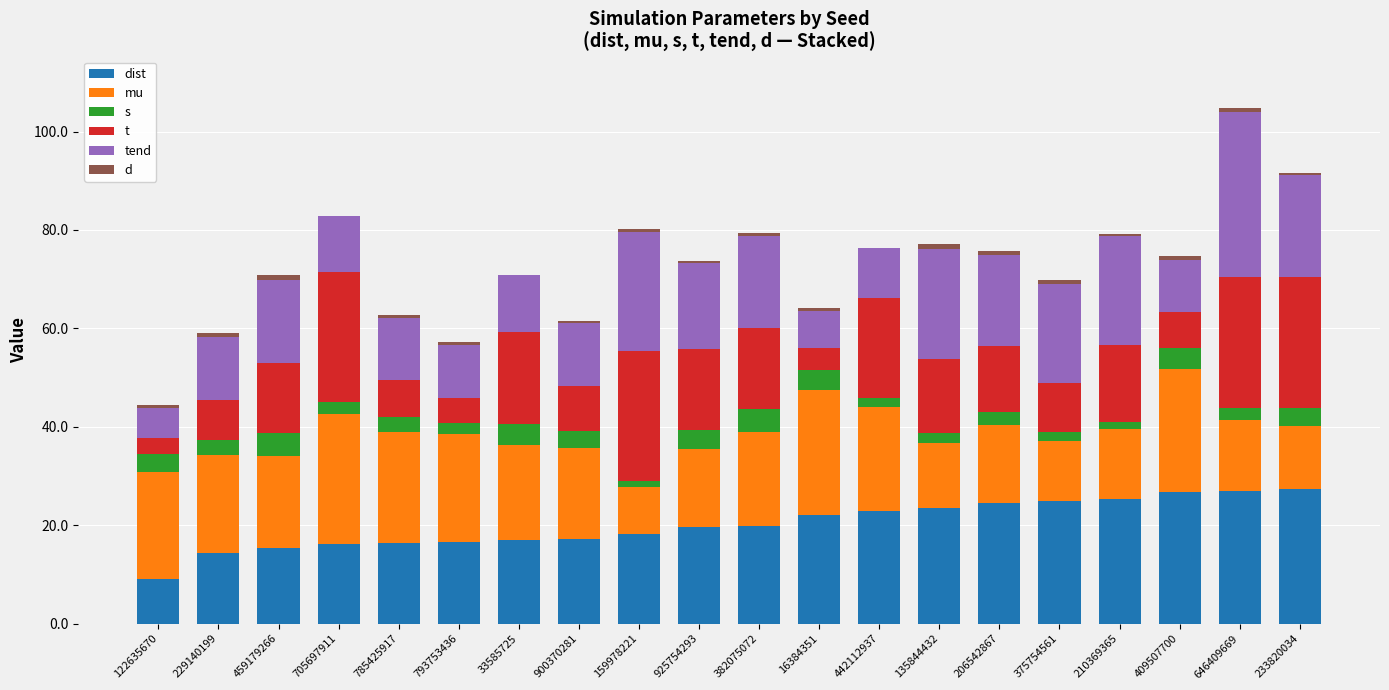

What is the label of the 2nd bar from the left?

229140199